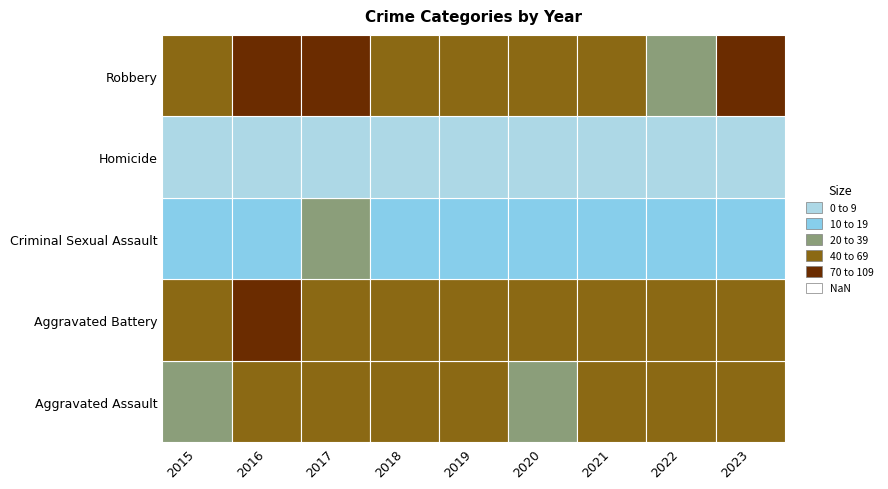

At which category does the chart reach its peak across all series?

2023